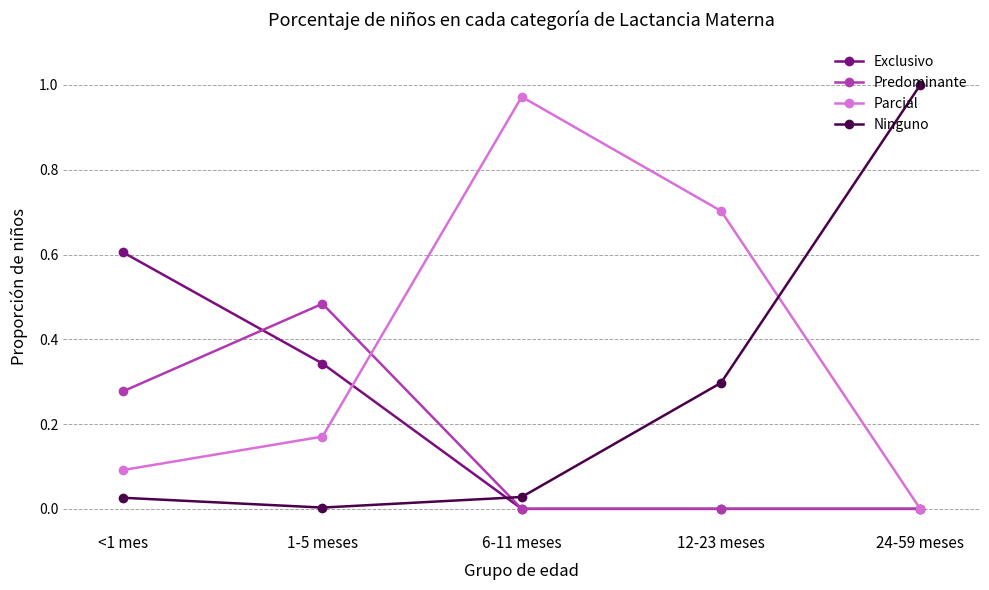

Which series has the largest total across all categories?

Parcial